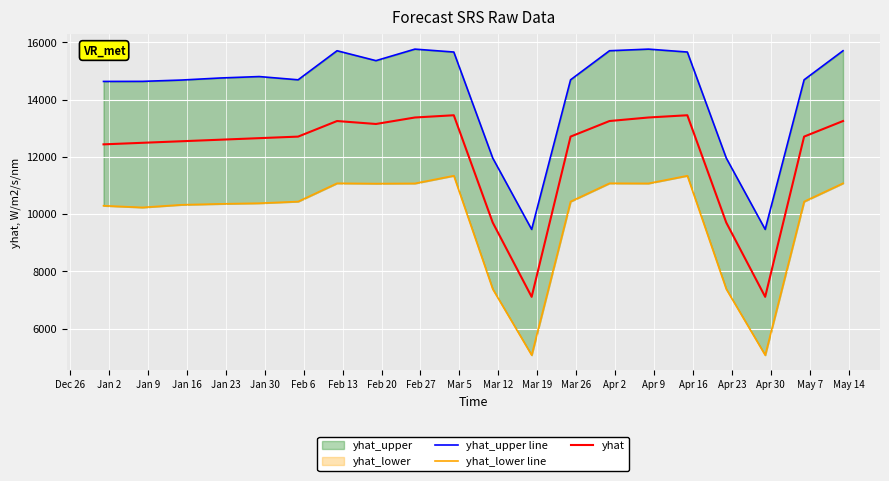

How many interior local valleys does the yhat_upper line series have?

4